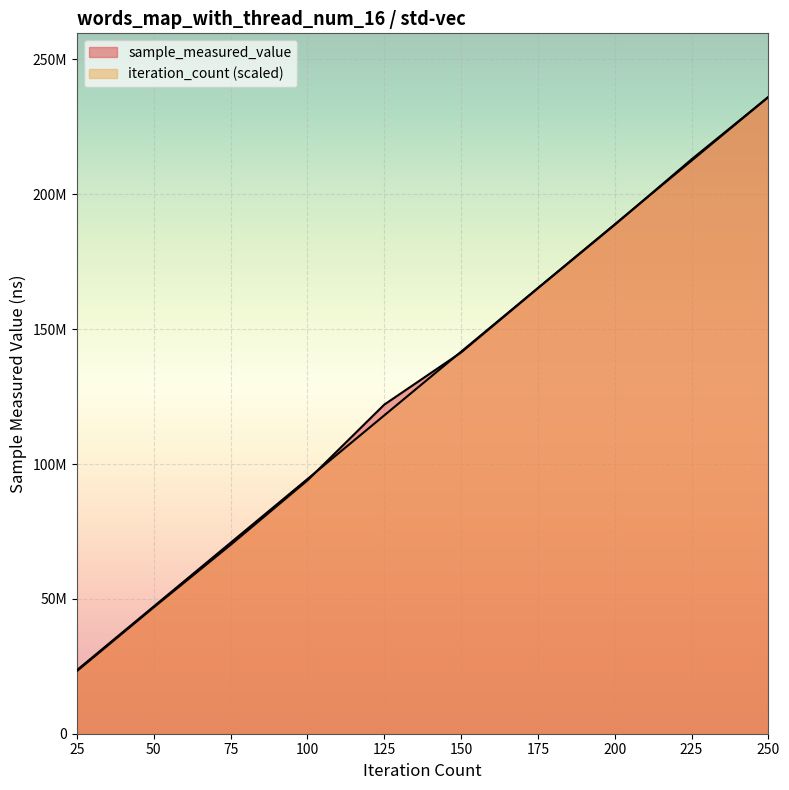

What is the spread (max minus min) of values at 100000?

340932.4